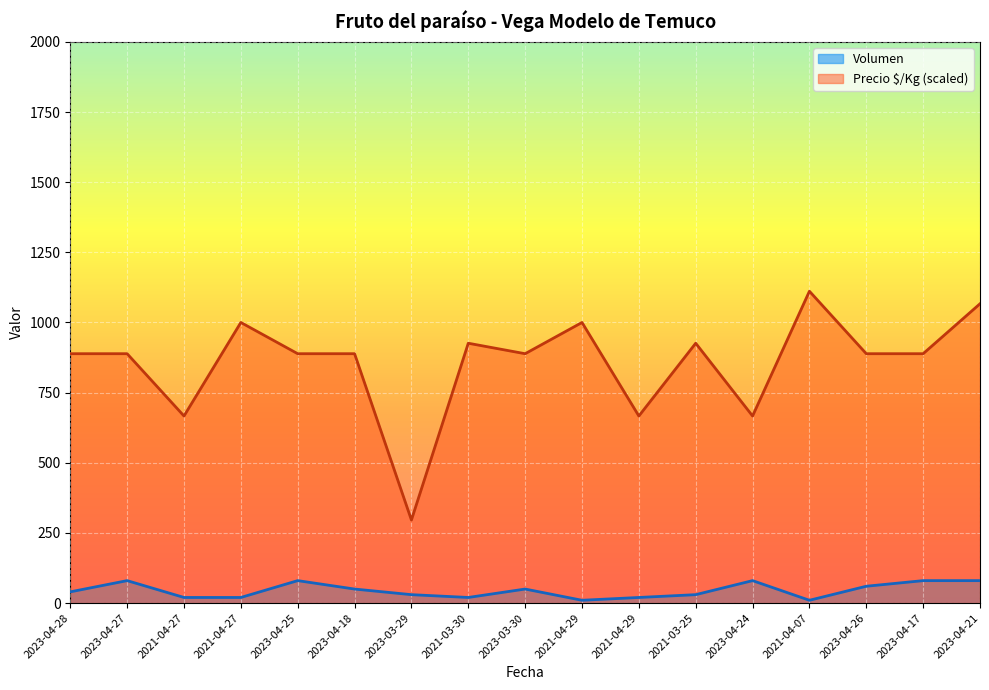

True or false: Volumen and Precio $/Kg cross at least once.

False